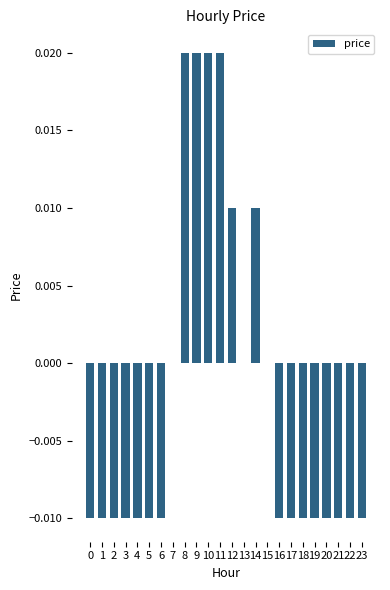

Is it true that the value at 20 is -0.0?

True